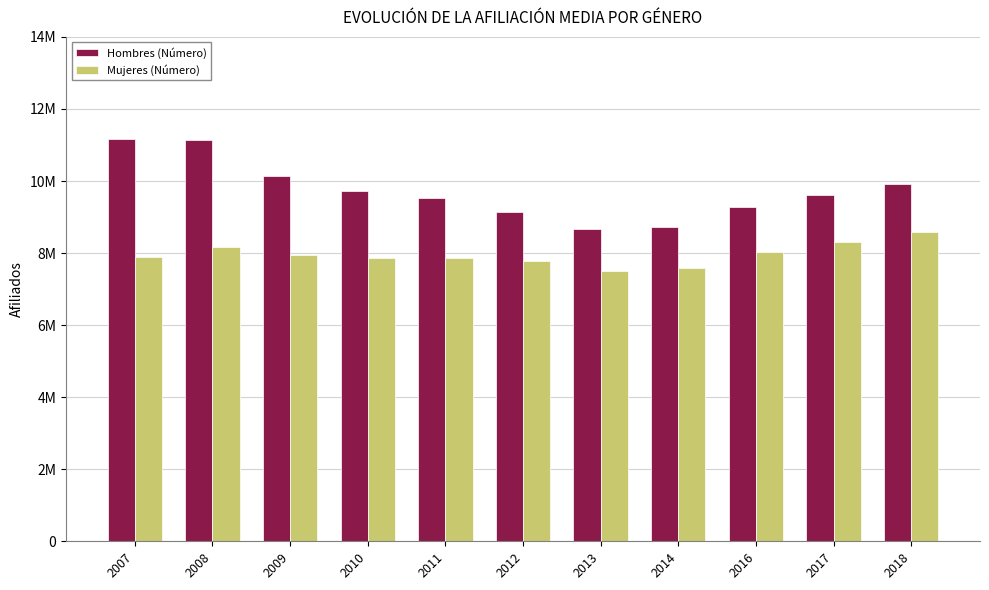

What are all the series names shown in the legend?

Hombres (Número), Mujeres (Número)